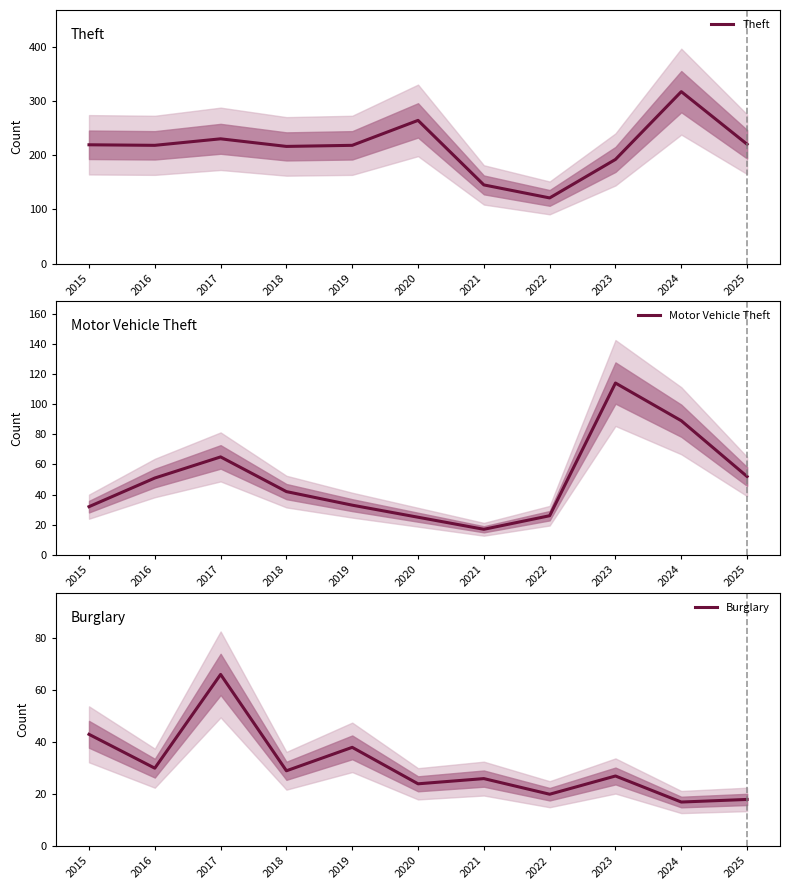

At which category does the chart reach its peak across all series?

2024